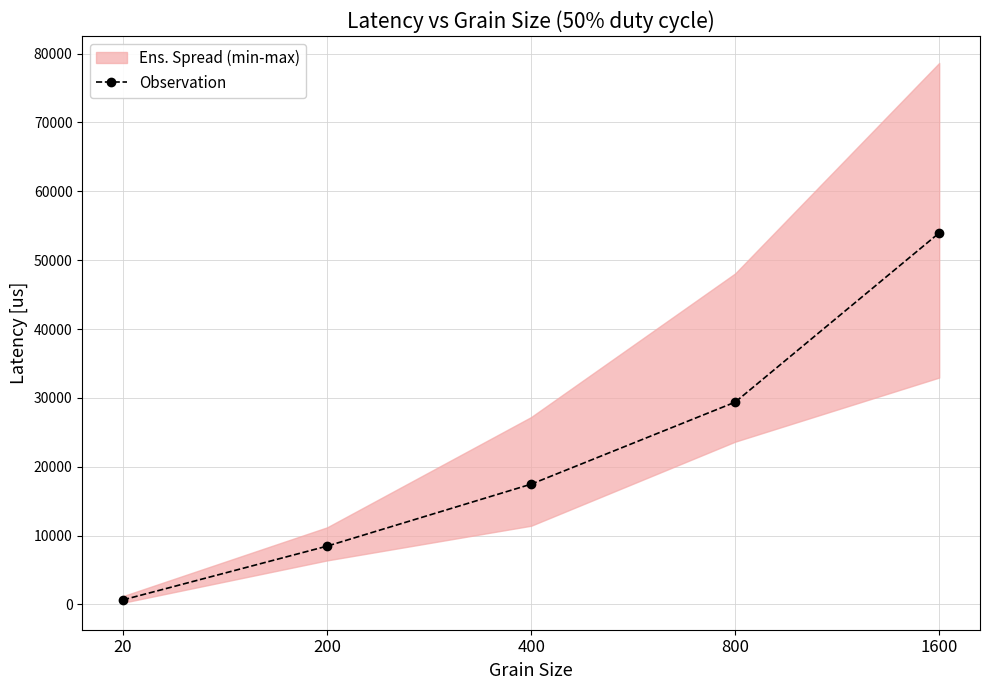

Which has a higher value, 20 or 400?

400